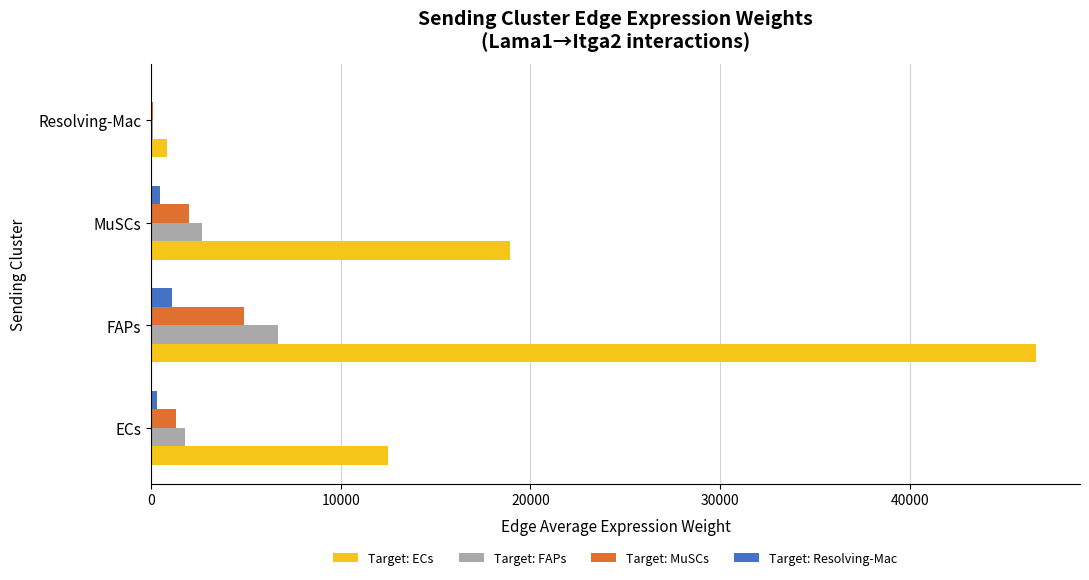

Is it true that Target: ECs equals 18923.8 at MuSCs?

True